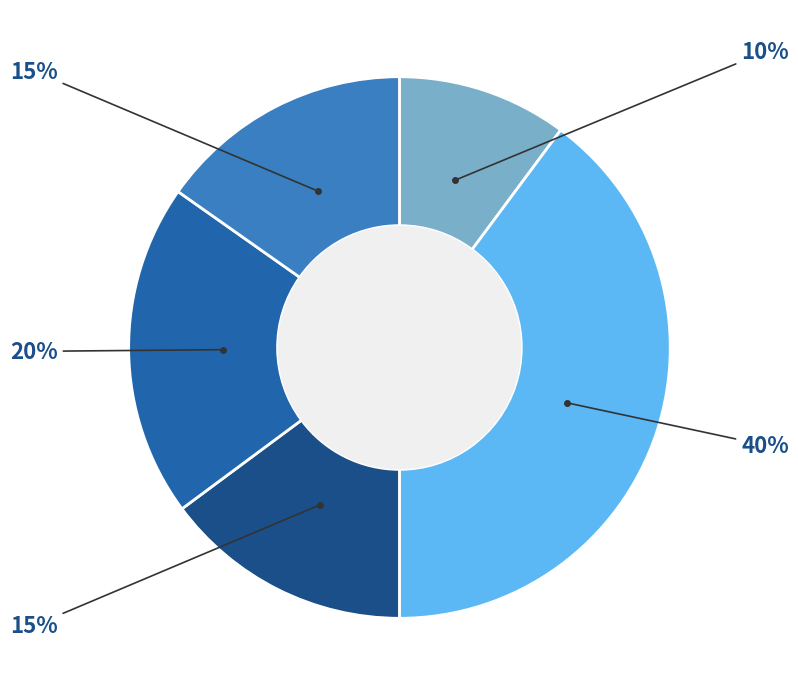

Does any single category account for the majority?

No